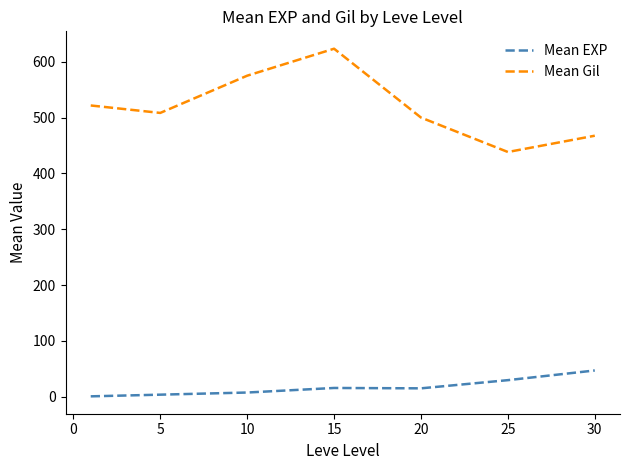

True or false: Mean EXP and Mean Gil cross at least once.

False